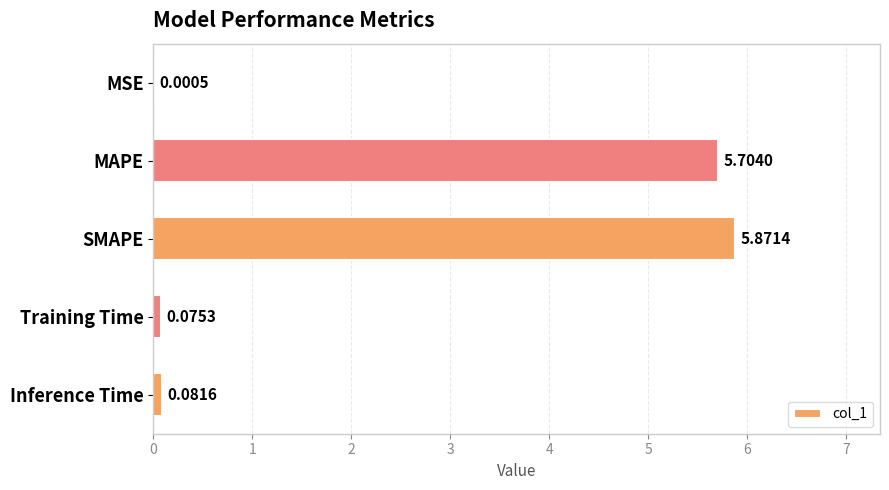

What is the sum of all values?

11.7